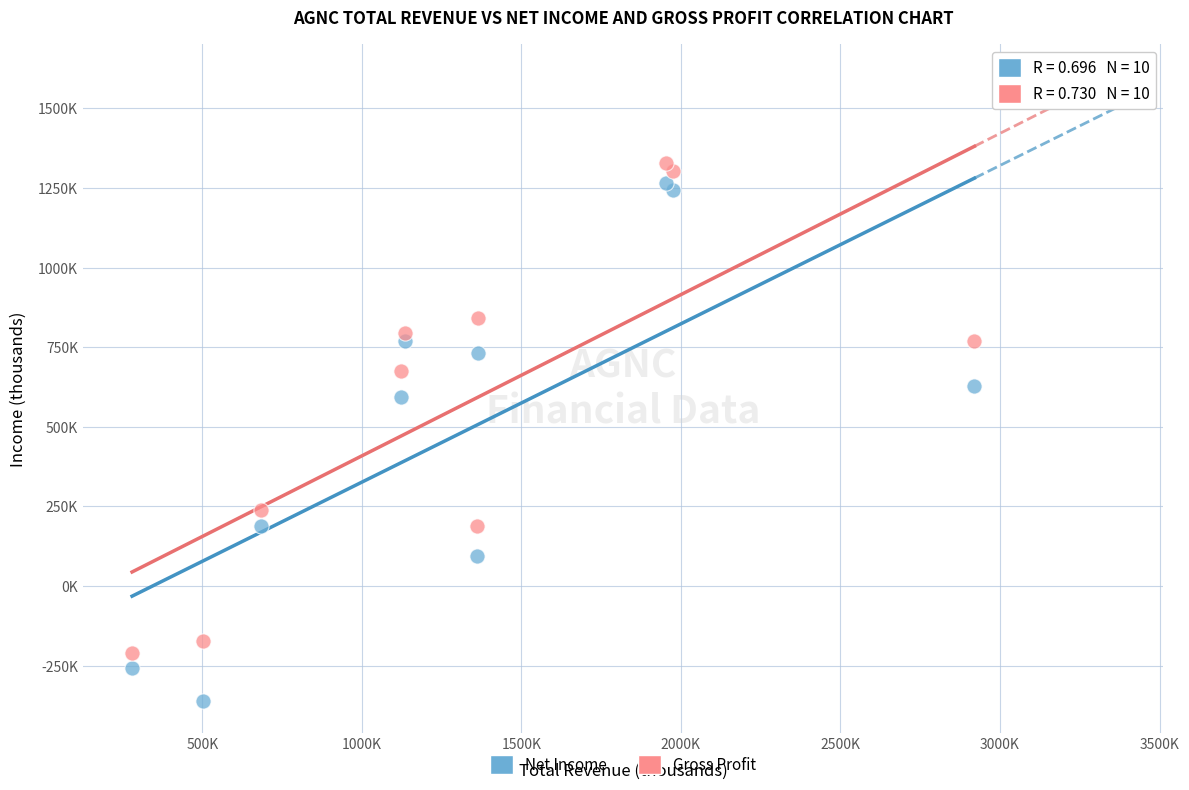

Which series contains the highest Y value?

Gross Profit